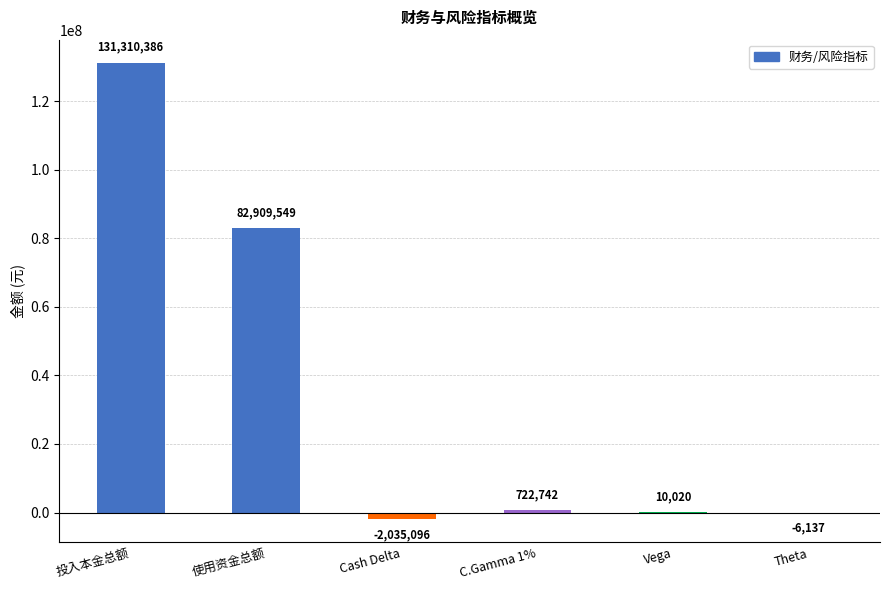

What is the maximum value shown in the chart?

131310386.2